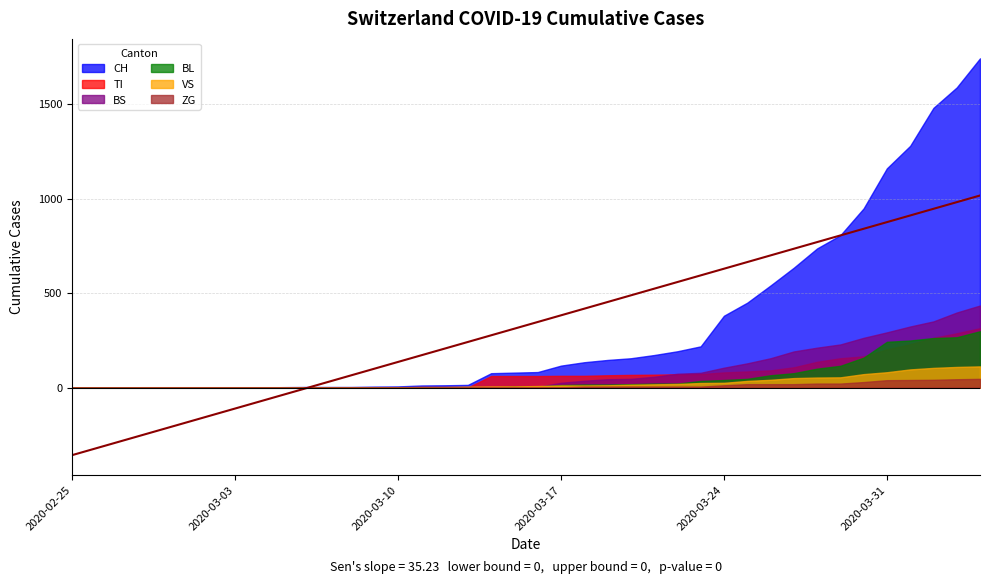

What is the difference between the highest and lowest values at 22?

129